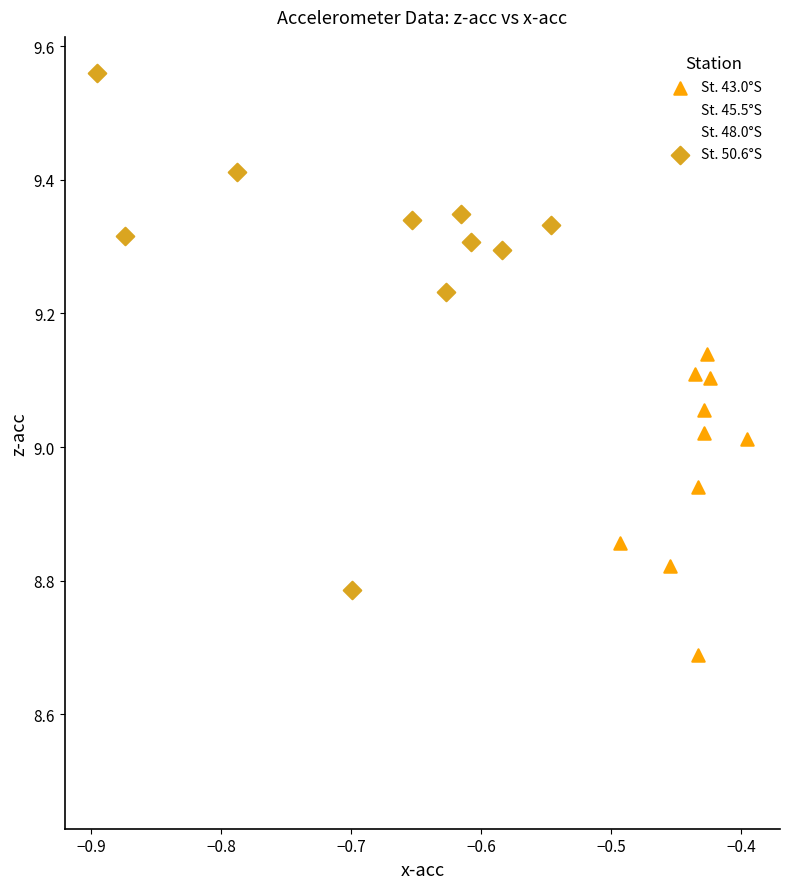

Which series contains the lowest Y value?

St. 48.0°S